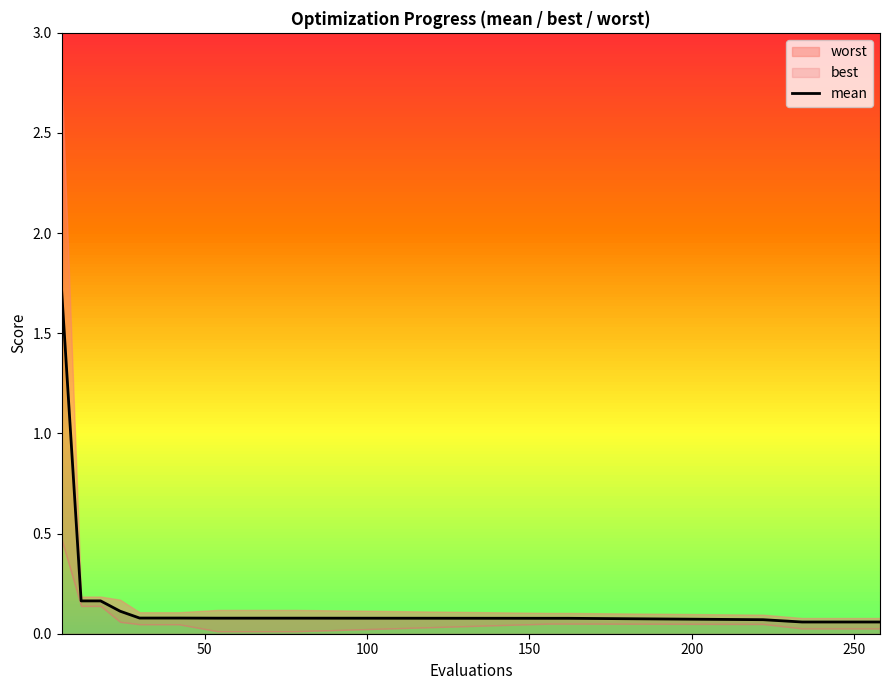

Which category has the highest value in the mean series?

6